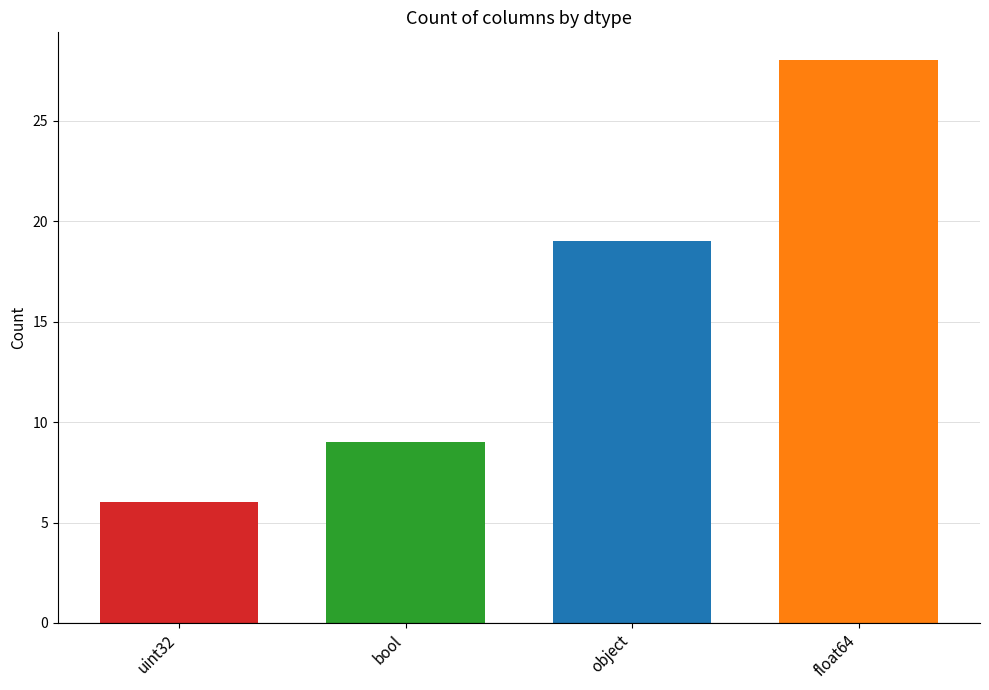

At which label is the value closest to 17?

object